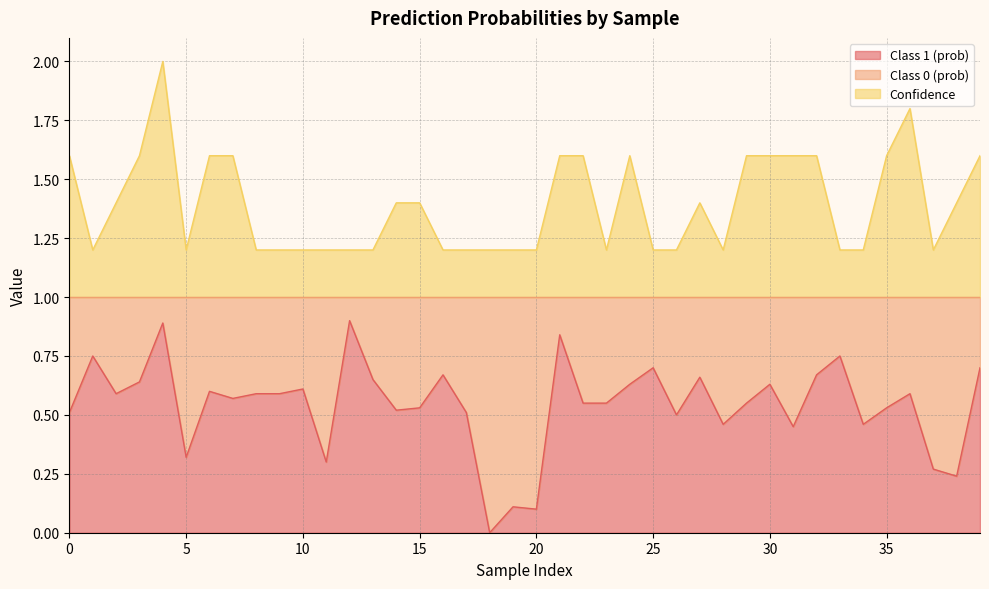

True or false: Confidence and Class 1 (prob) cross at least once.

False